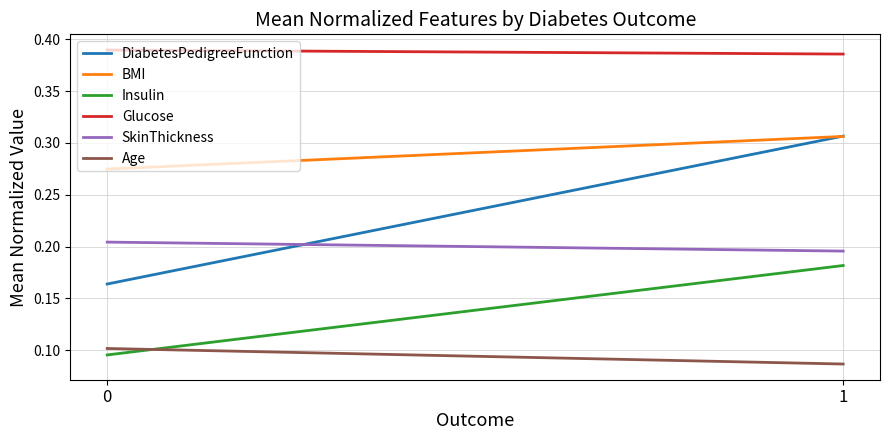

How many lines are shown in the chart?

6